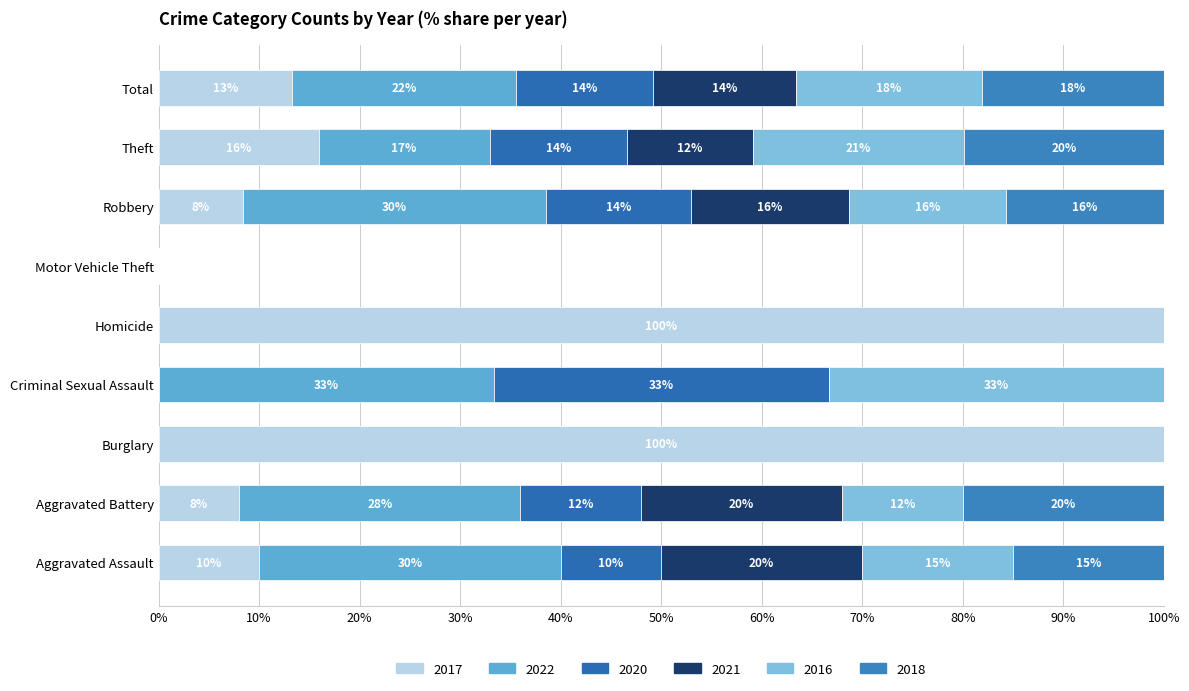

Is it true that 2020 equals 0 at Motor Vehicle Theft?

True